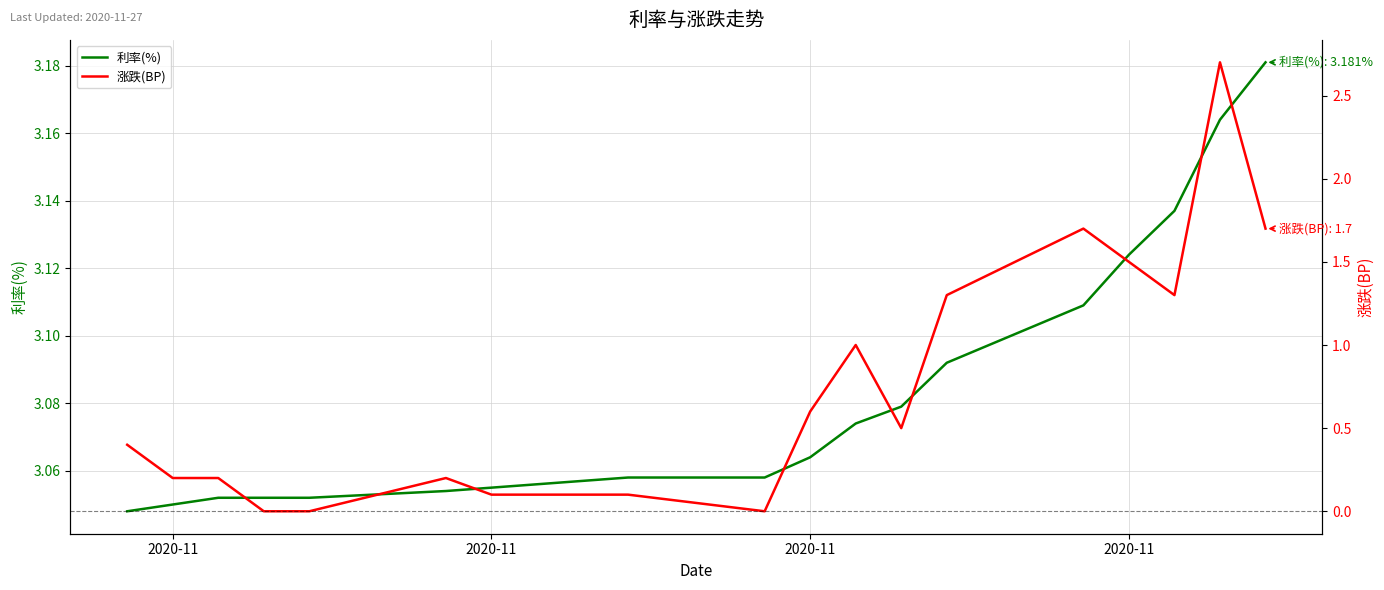

Reading left to right, list all the values displayed in this chart.

利率(%): 3.0	3.0	3.1	3.1	3.1	3.1	3.1	3.1	3.1	3.1	3.1	3.1	3.1	3.1	3.1	3.1	3.1	3.1	3.2	3.2
涨跌(BP): 0.4	0.2	0.2	0.0	0.0	0.2	0.1	0.1	0.1	0.1	0.0	0.6	1.0	0.5	1.3	1.7	1.5	1.3	2.7	1.7